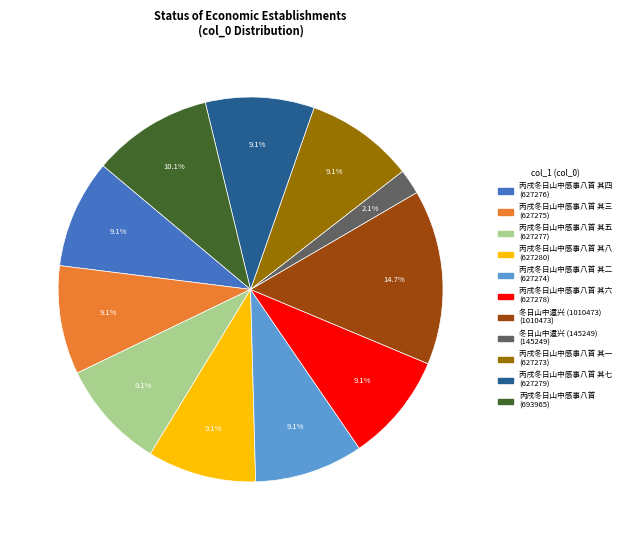

How many slices are in this pie chart?

11